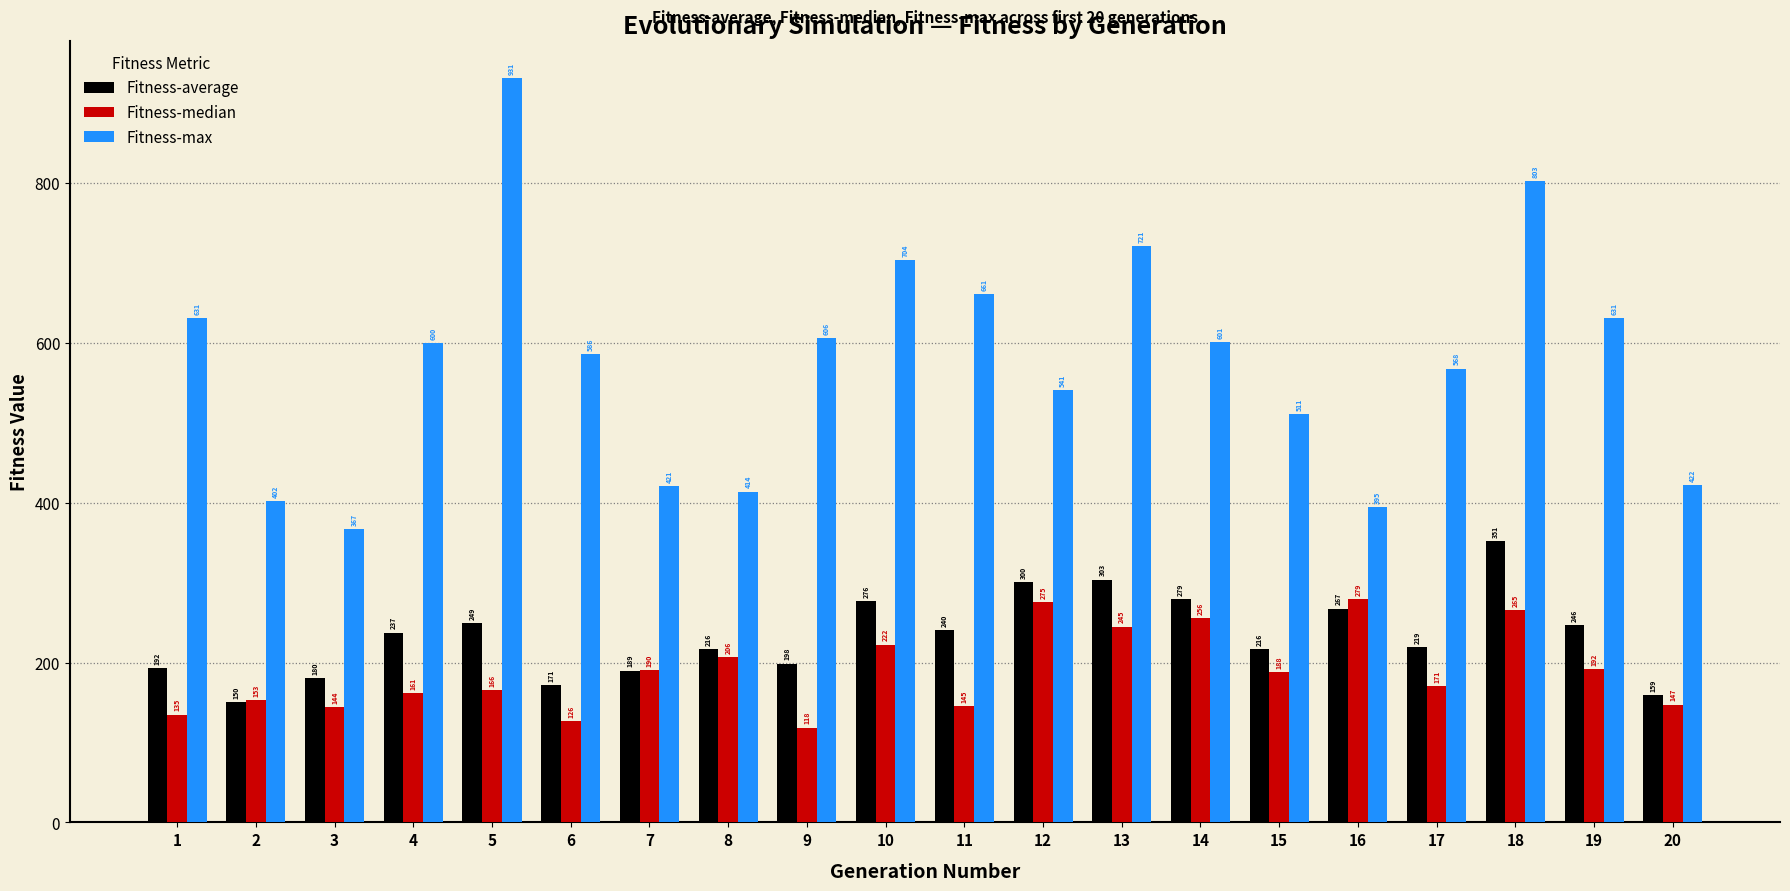

What is the minimum value shown in the chart?

118.5